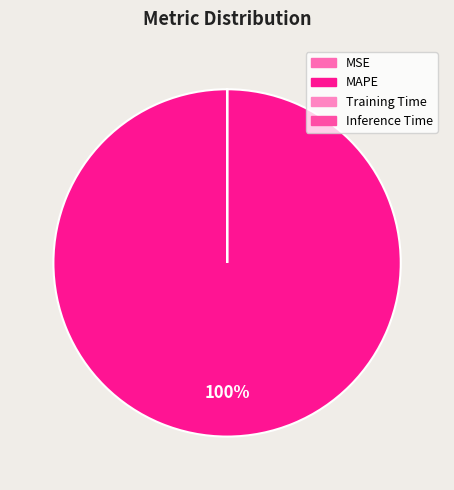

Rank the categories by value from highest to lowest.

MAPE, MSE, Inference Time, Training Time